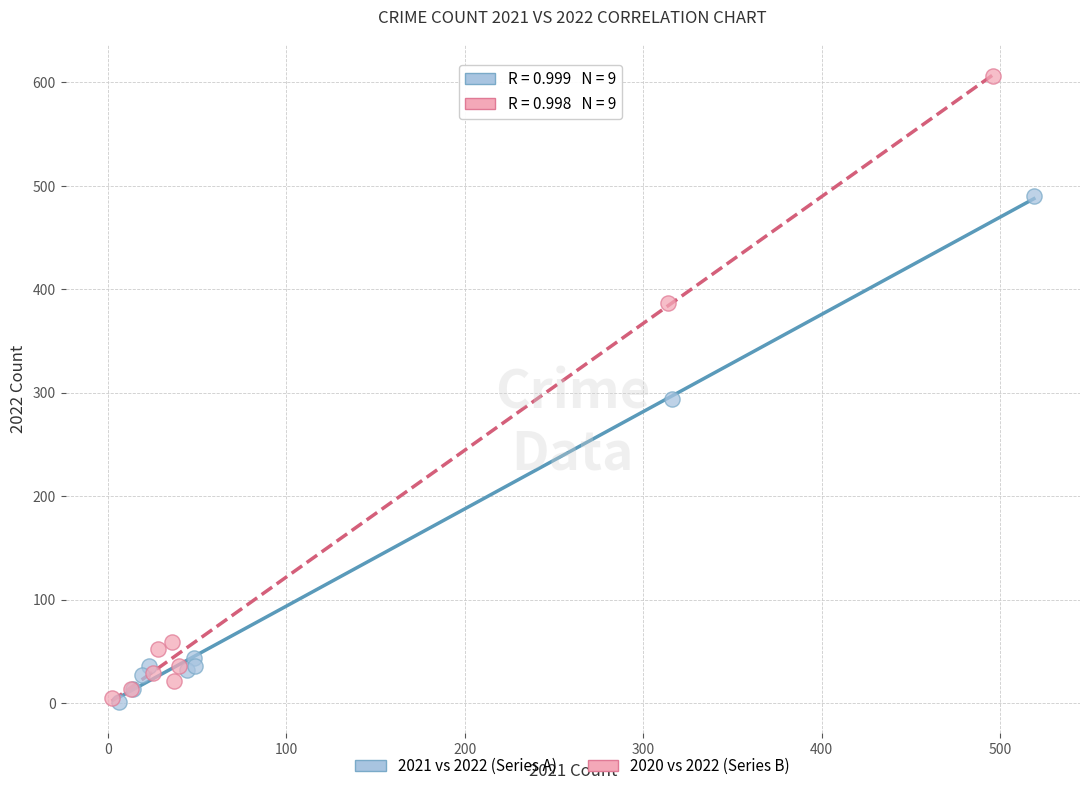

Which series reaches the maximum Y coordinate?

2020 vs 2022 (Series B)